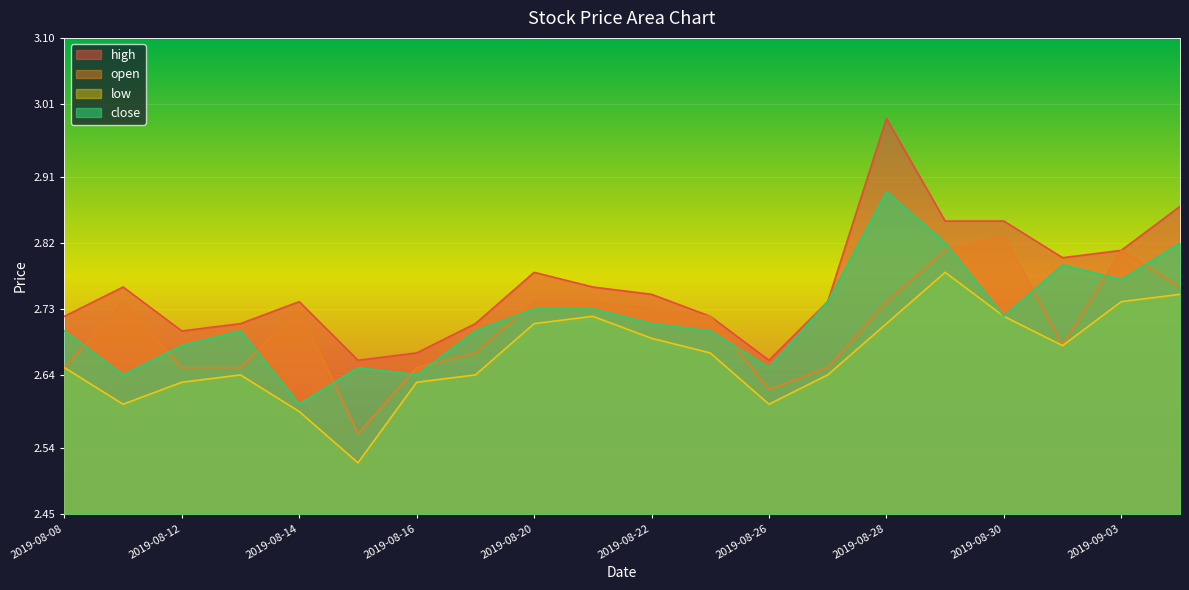

At how many categories does at least one series exceed 2?

20